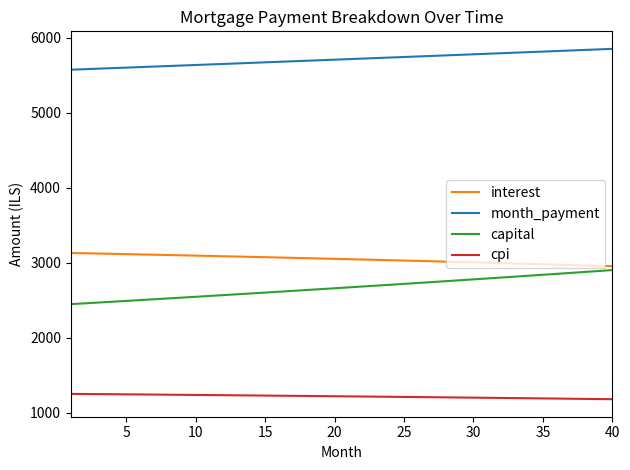

What is the difference between the maximum and minimum values in the capital series?

454.5